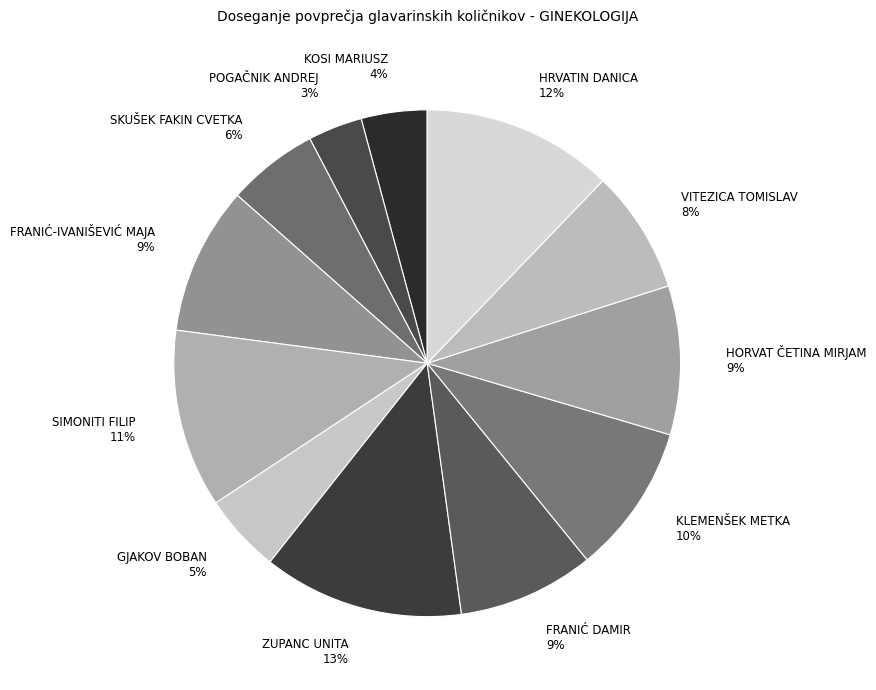

Is the sum of SKUŠEK FAKIN CVETKA and VITEZICA TOMISLAV greater than half?

No